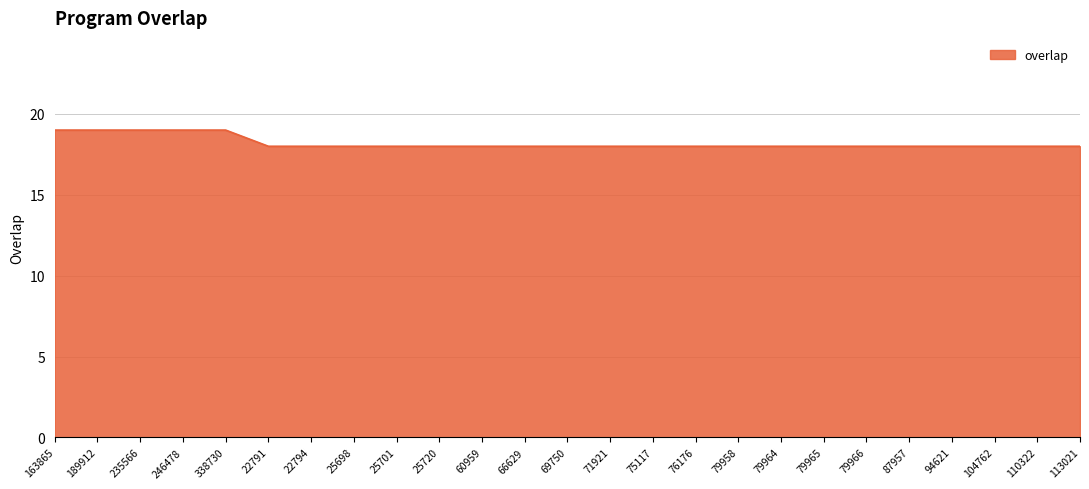

How many distinct data groups are displayed?

1